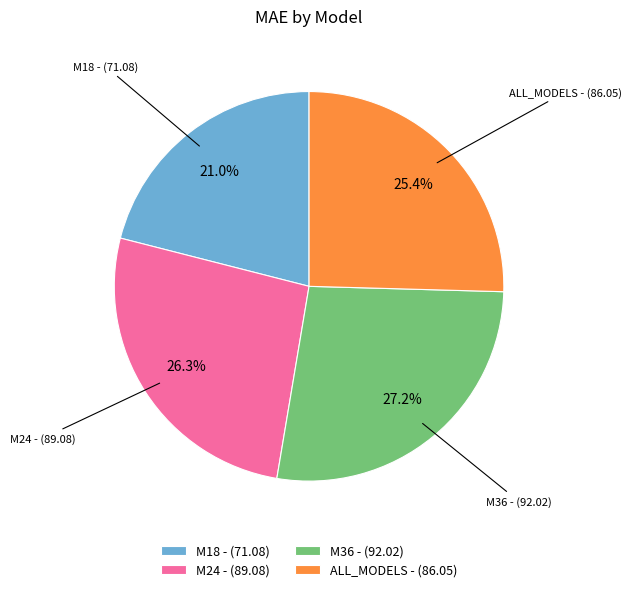

Does ALL_MODELS account for over 50% of the chart?

No